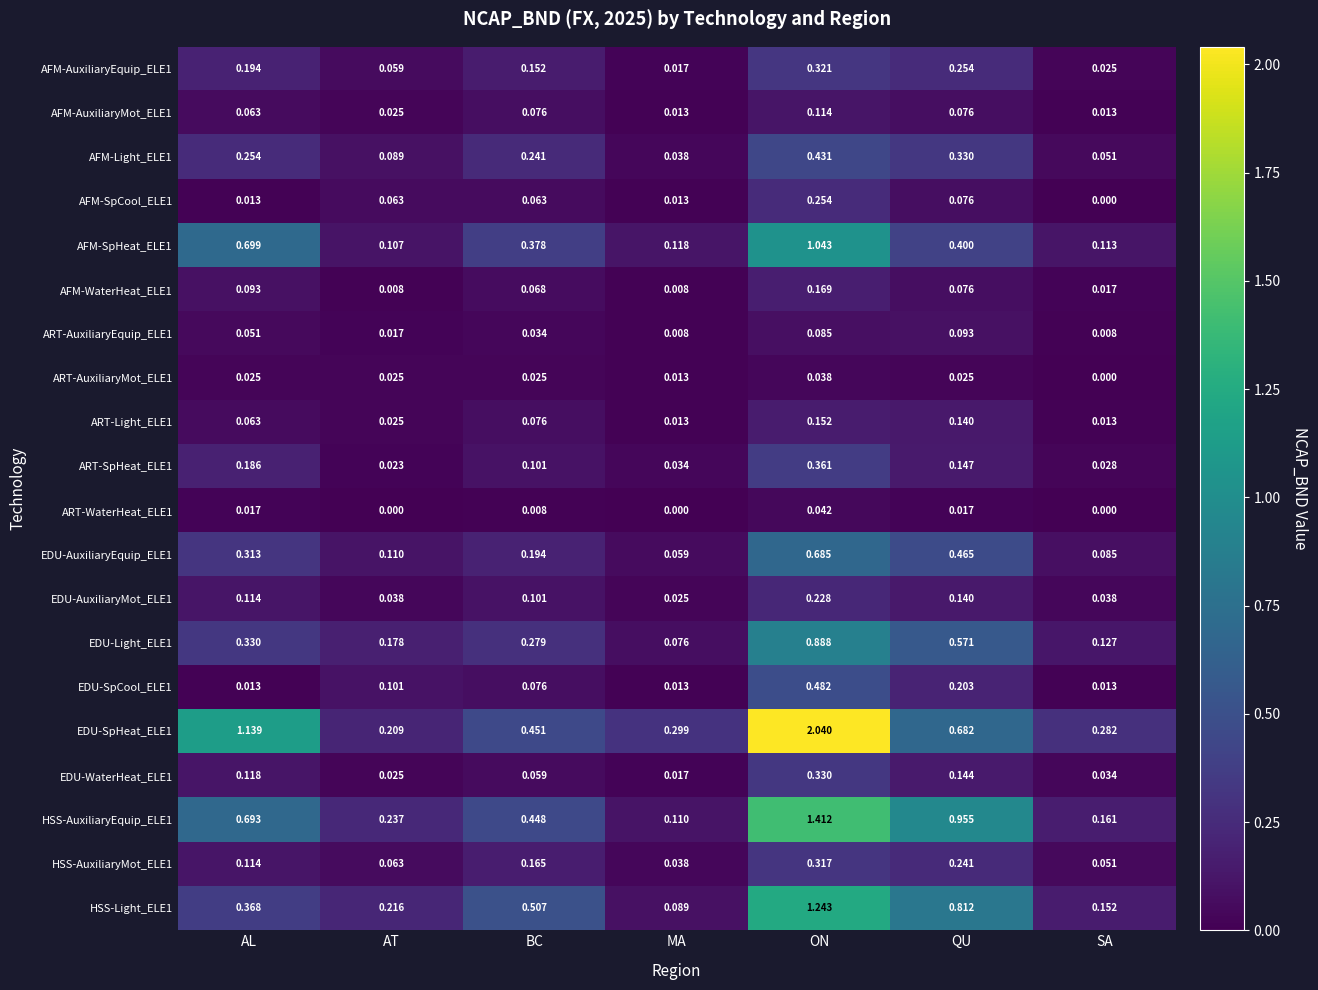

At which category does the chart reach its peak across all series?

ON